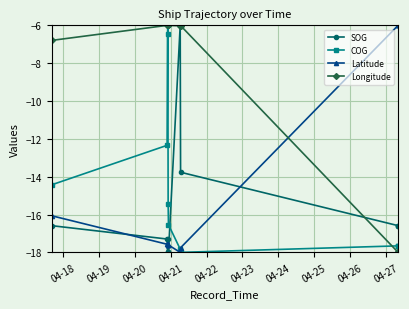

Which series has the largest range (max minus min)?

SOG